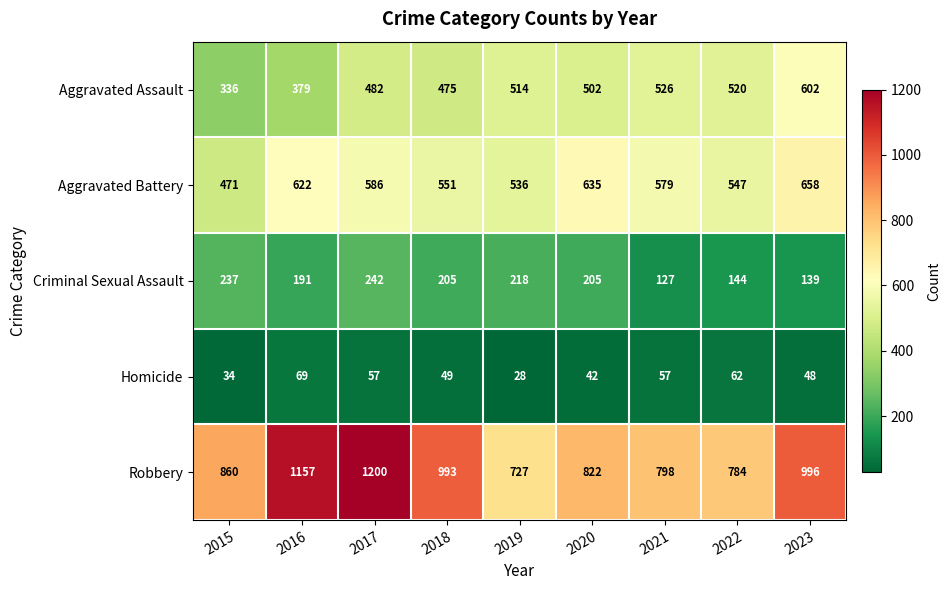

Read the Robbery value at 2015, to the nearest 5.

860